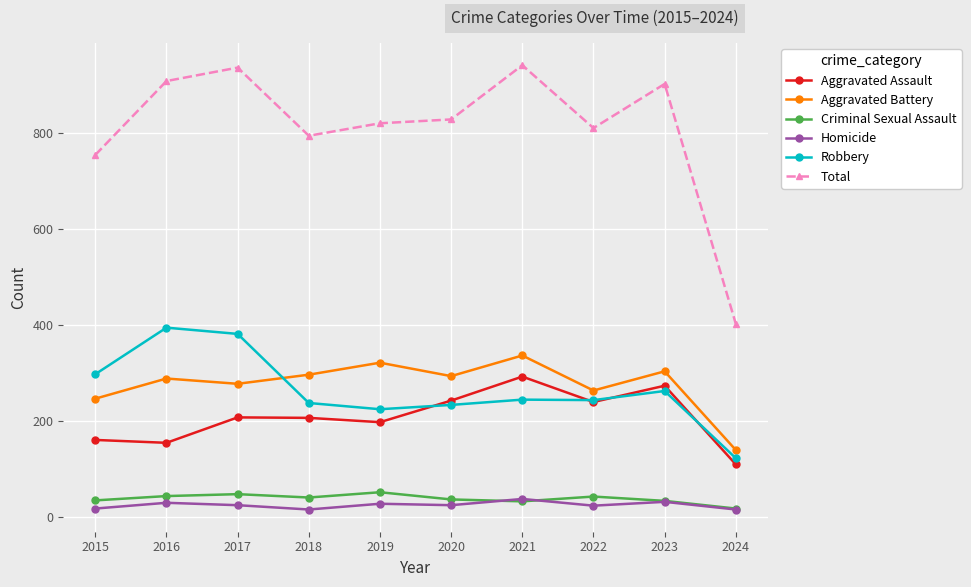

Which series has the largest range (max minus min)?

Total